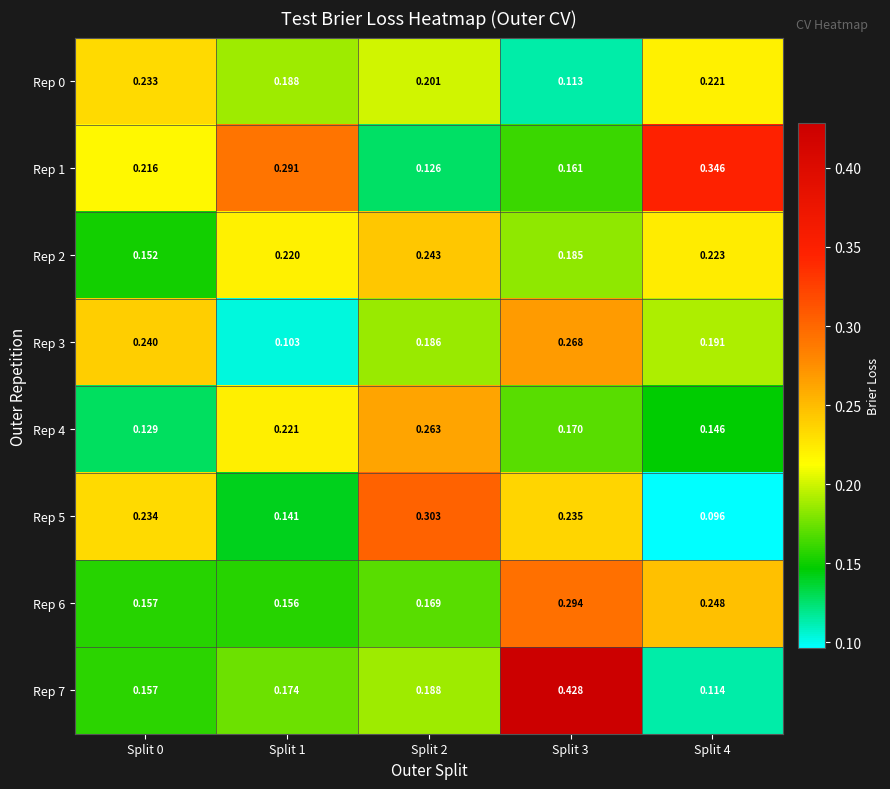

Is the value of Rep 1 at Split 3 greater than the value of Rep 5 at Split 4?

Yes